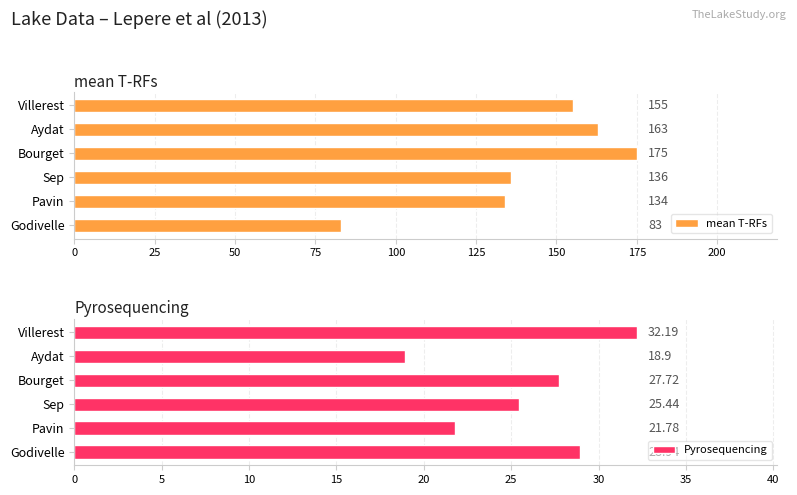

How many bars are there in total?

12